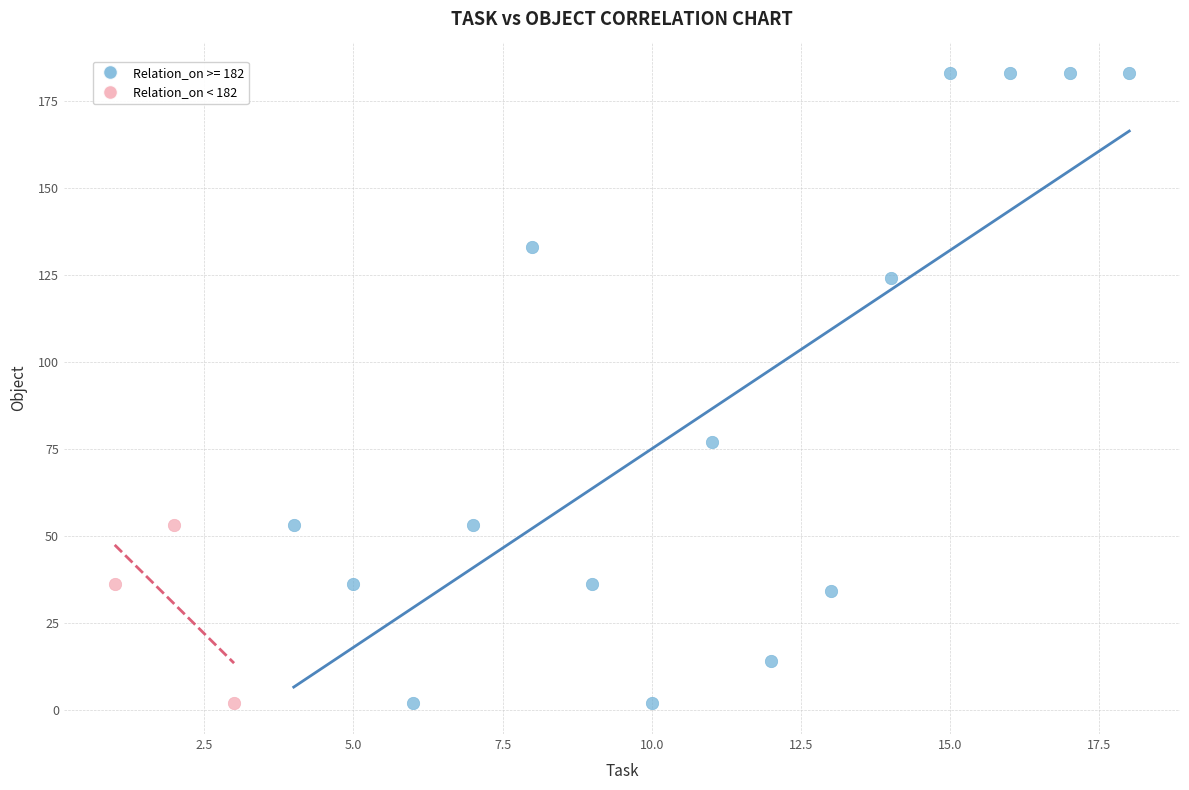

Which series has the largest Y range (max minus min)?

Relation_on >= 182